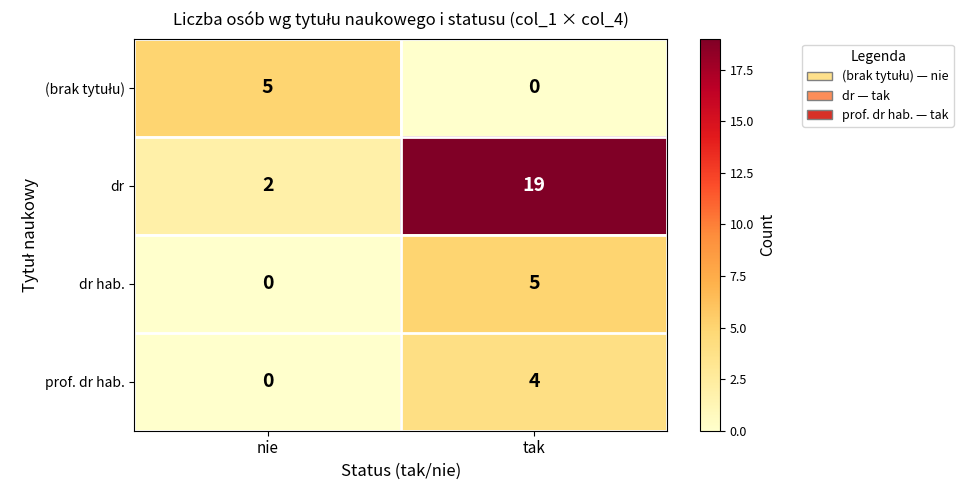

What is the approximate value of dr at tak, to the nearest 10?

20